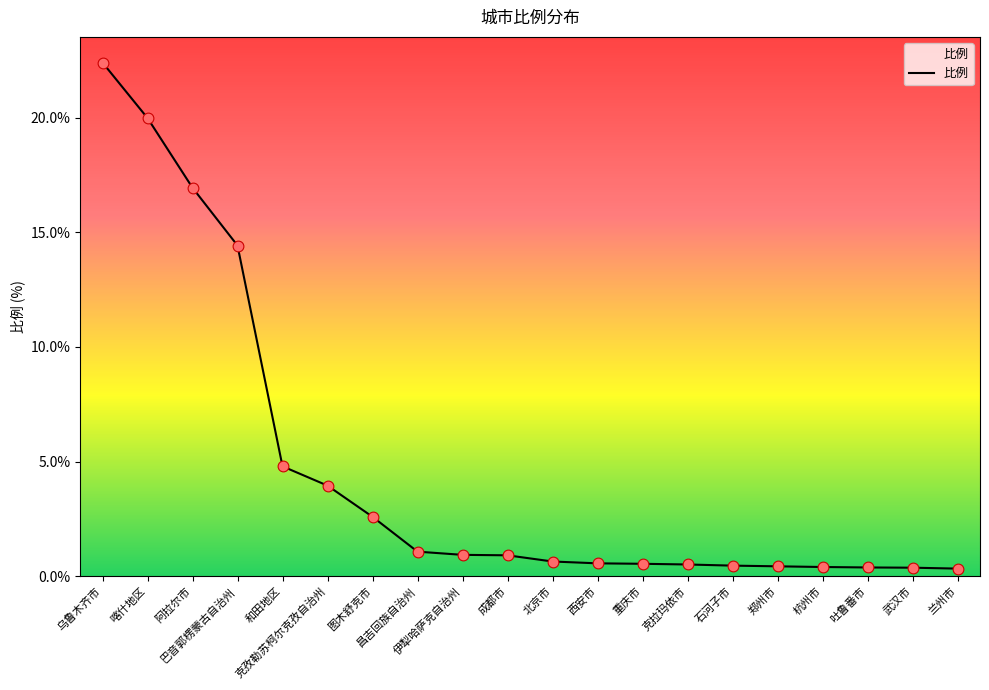

Which has a higher value, 昌吉回族自治州 or 乌鲁木齐市?

乌鲁木齐市